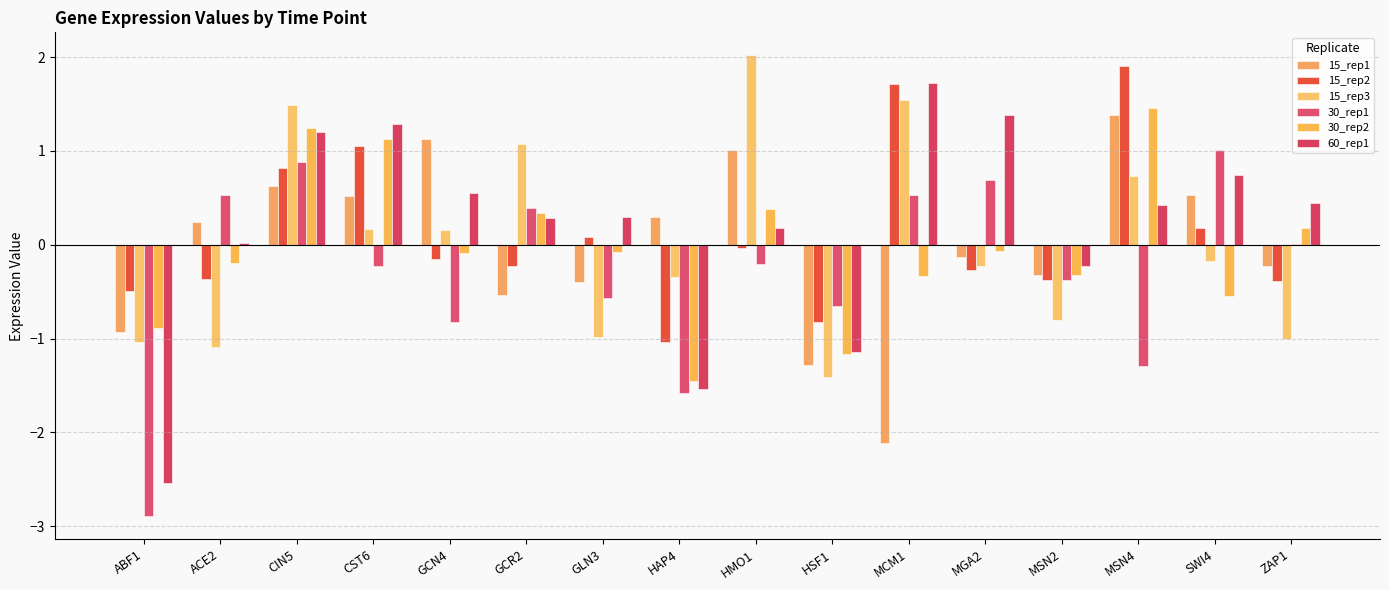

Reading left to right, extract all data points from this chart.

15_rep1: -0.9	0.2	0.6	0.5	1.1	-0.5	-0.4	0.3	1.0	-1.3	-2.1	-0.1	-0.3	1.4	0.5	-0.2
15_rep2: -0.5	-0.4	0.8	1.1	-0.2	-0.2	0.1	-1.0	-0.0	-0.8	1.7	-0.3	-0.4	1.9	0.2	-0.4
15_rep3: -1.0	-1.1	1.5	0.2	0.2	1.1	-1.0	-0.3	2.0	-1.4	1.5	-0.2	-0.8	0.7	-0.2	-1.0
30_rep1: -2.9	0.5	0.9	-0.2	-0.8	0.4	-0.6	-1.6	-0.2	-0.6	0.5	0.7	-0.4	-1.3	1.0	0.0
30_rep2: -0.9	-0.2	1.2	1.1	-0.1	0.3	-0.1	-1.4	0.4	-1.2	-0.3	-0.1	-0.3	1.5	-0.5	0.2
60_rep1: -2.5	0.0	1.2	1.3	0.6	0.3	0.3	-1.5	0.2	-1.1	1.7	1.4	-0.2	0.4	0.7	0.4